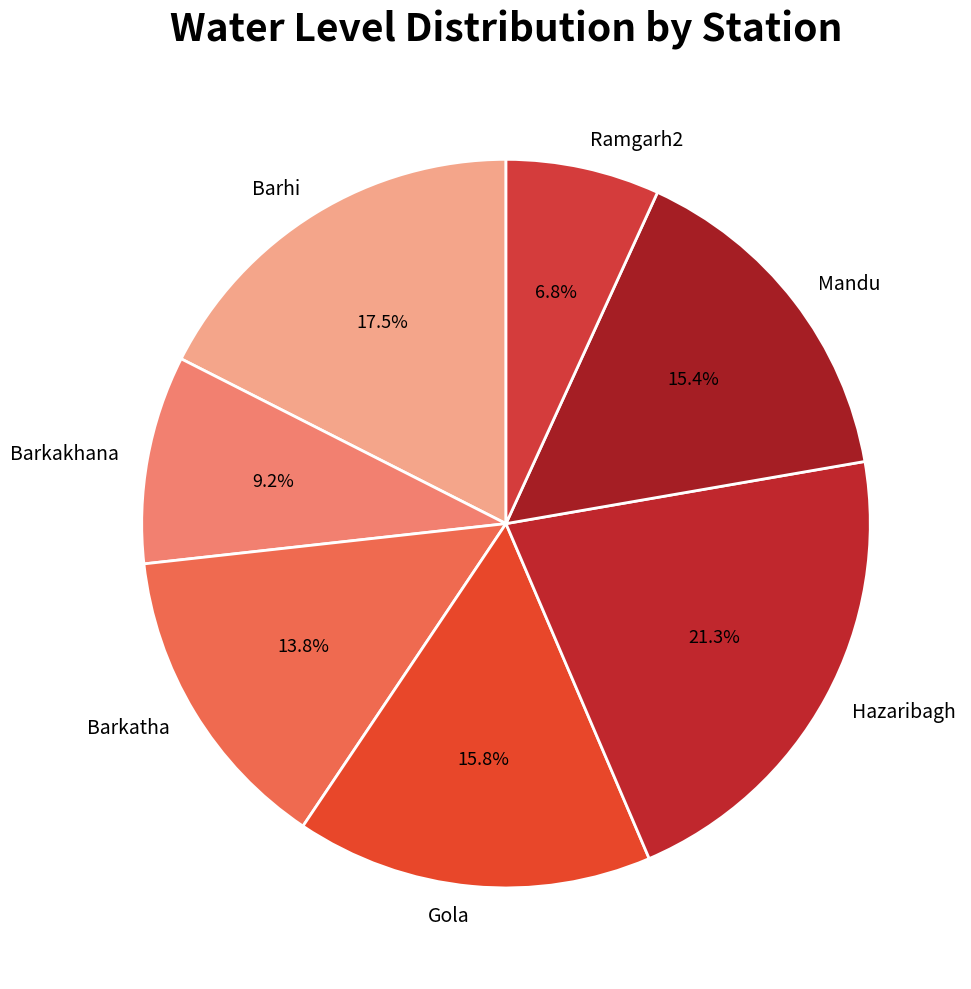

Is Ramgarh2 the majority of the pie?

No